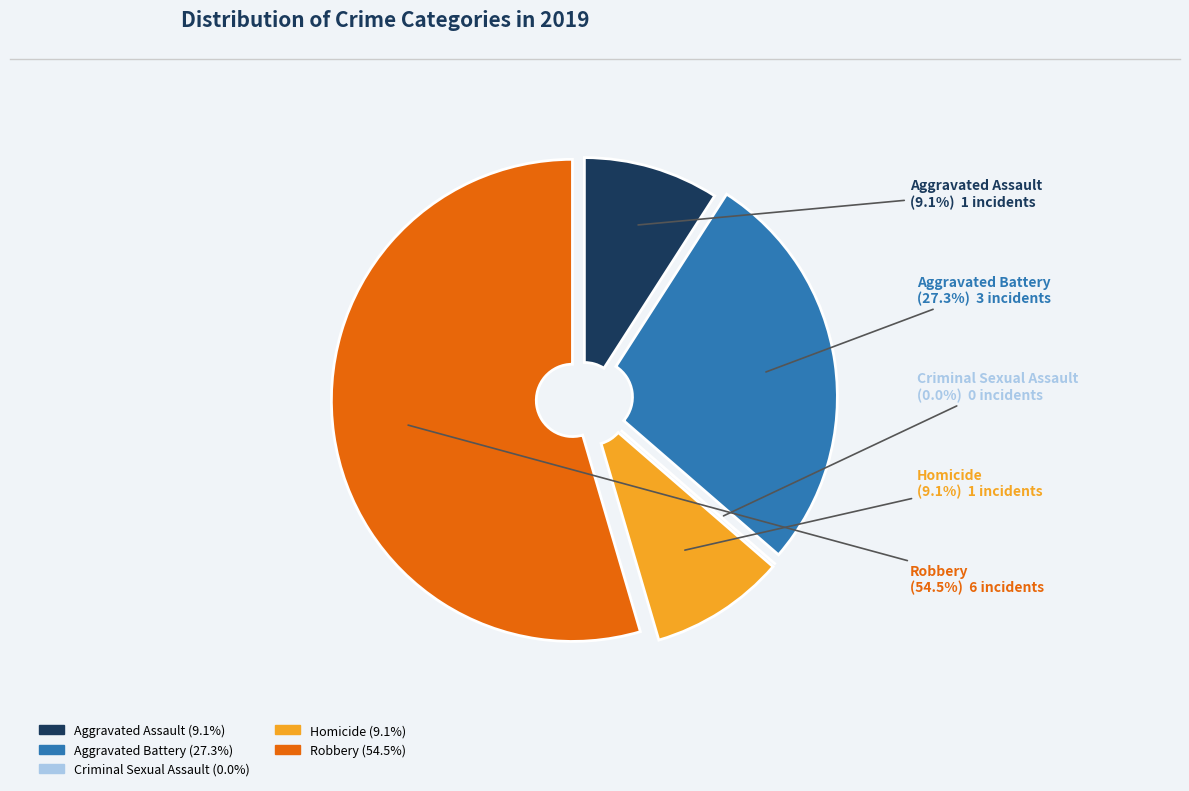

Is the sum of Criminal Sexual Assault and Homicide greater than half?

No